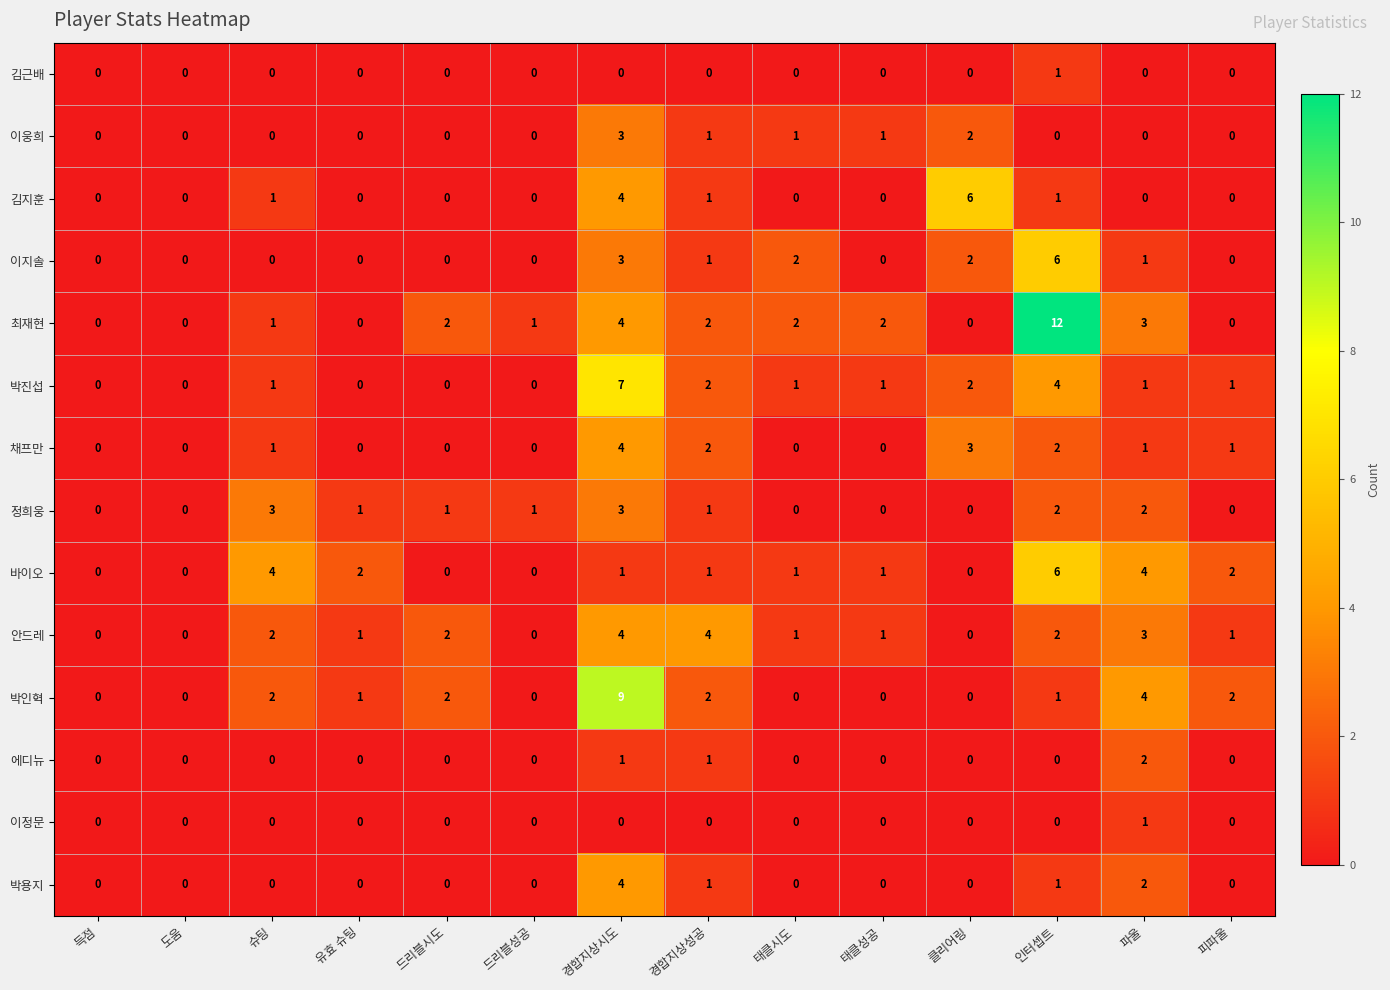

True or false: 이정문 has a value of 1 at 도움.

False